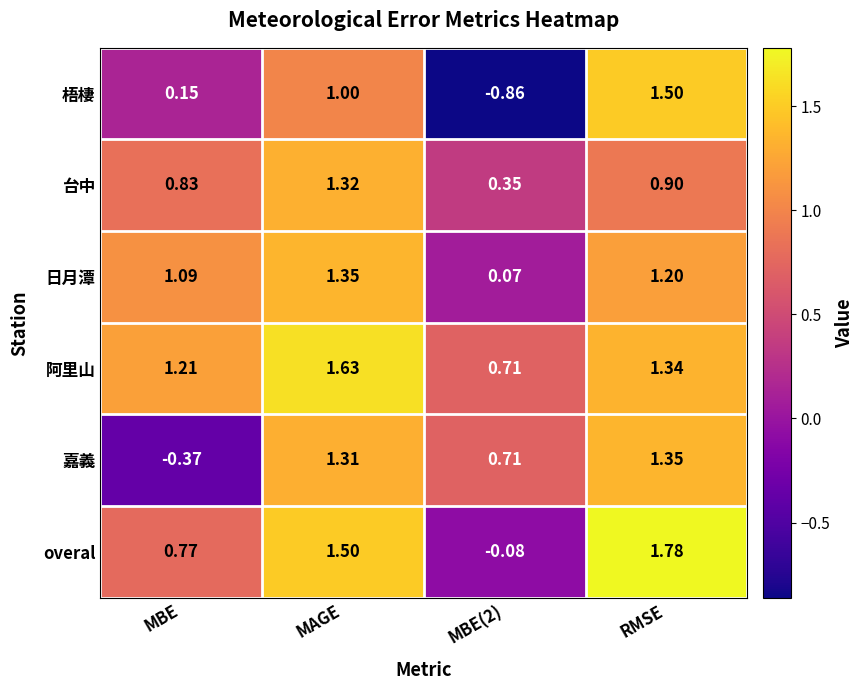

How many data points in 阿里山 are less than 1?

1